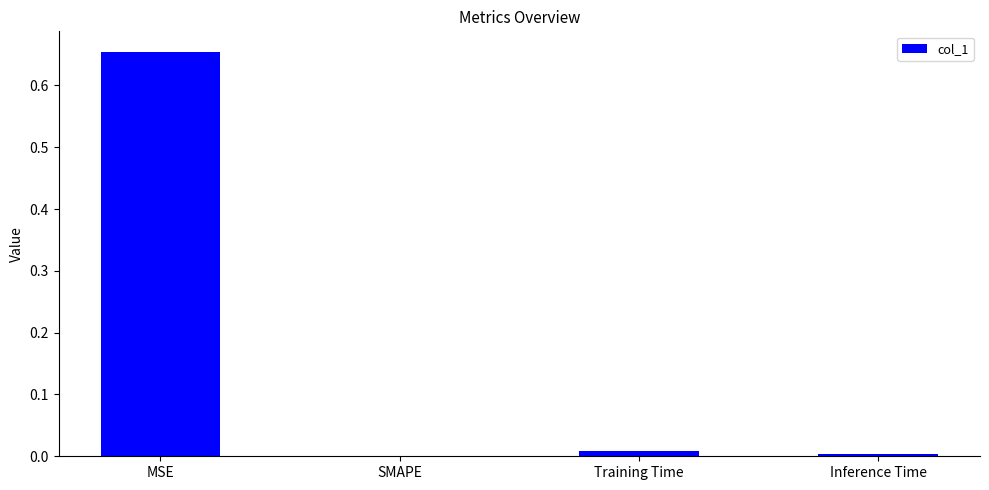

At which category does the chart reach its peak across all series?

MSE